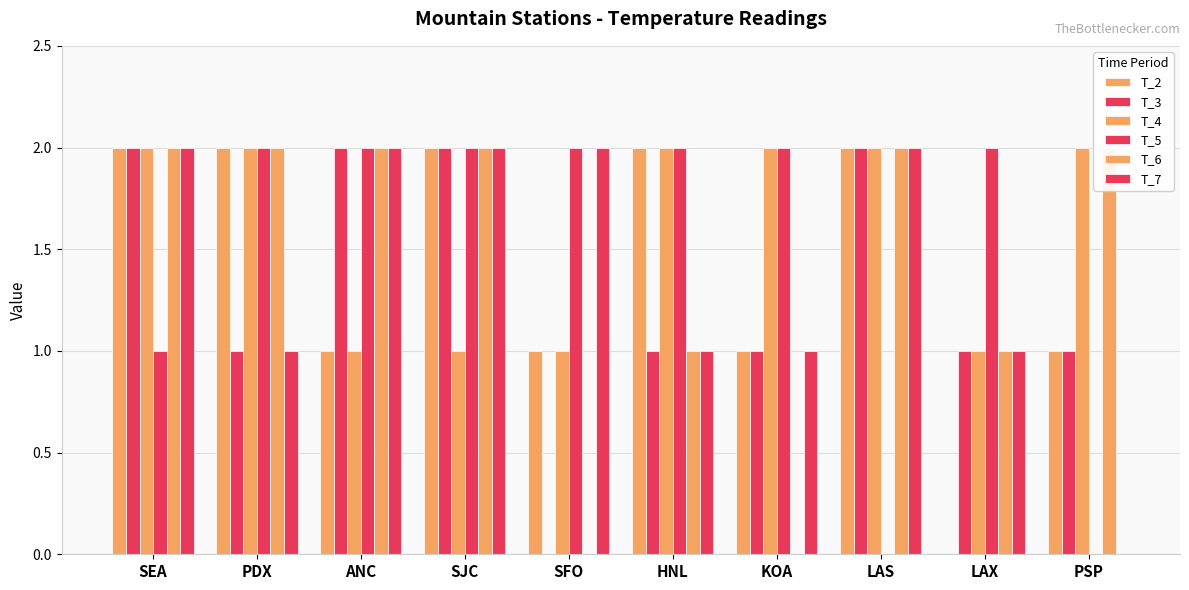

At which category does the chart reach its minimum across all series?

LAX